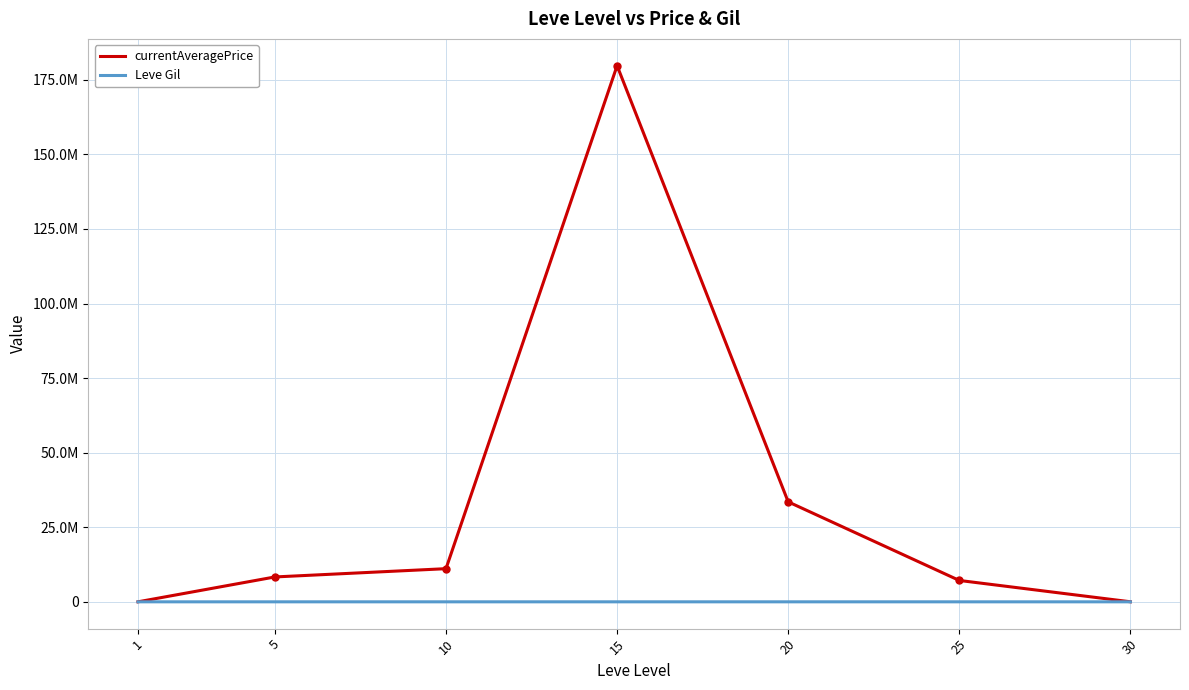

Does the chart have visible grid lines?

Yes